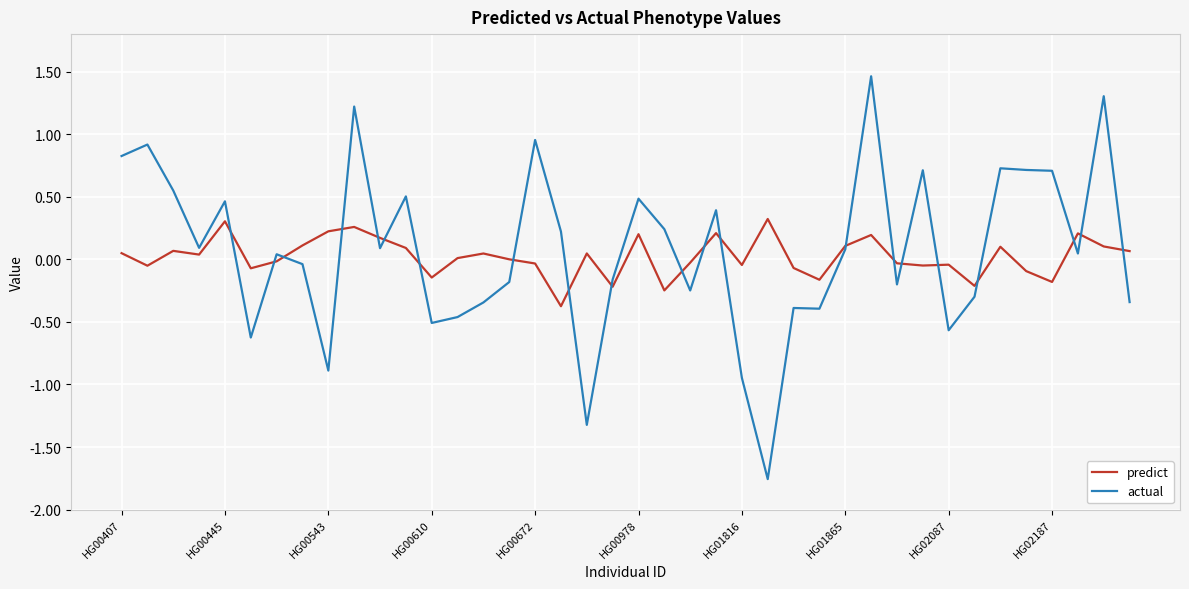

Which series has the largest range (max minus min)?

actual